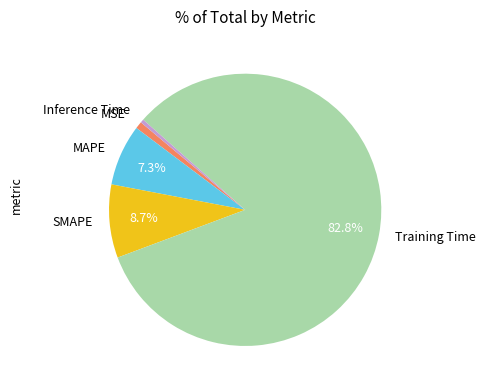

What percentage is NOT represented by Training Time?

17.2%